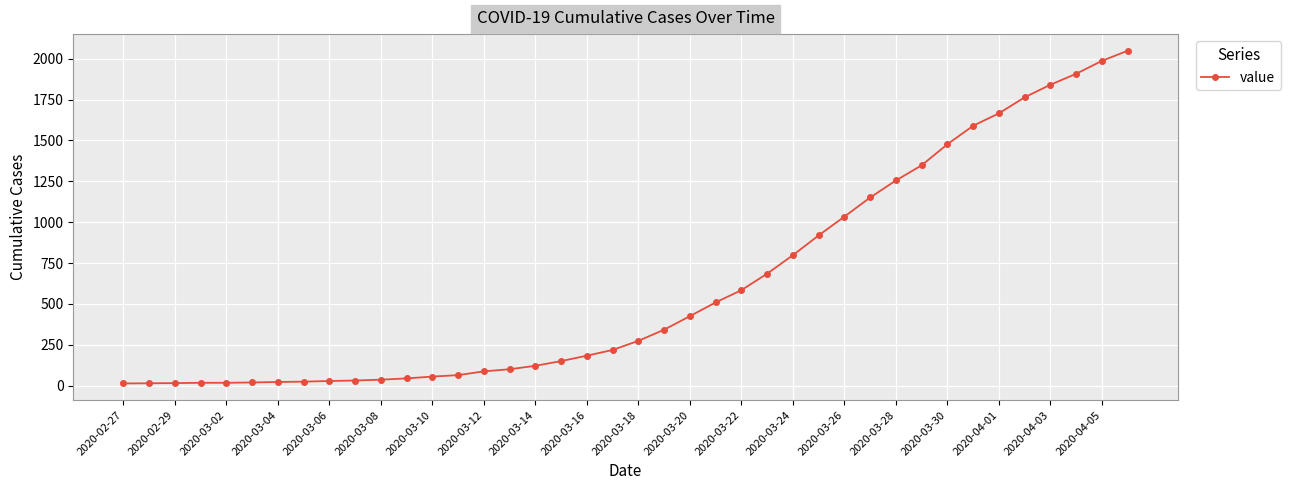

How many values are below 274?

20